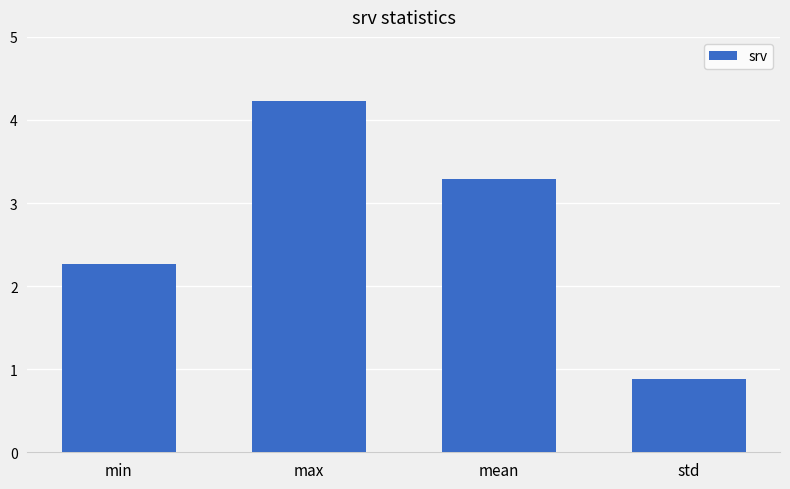

What is the average value?

2.7